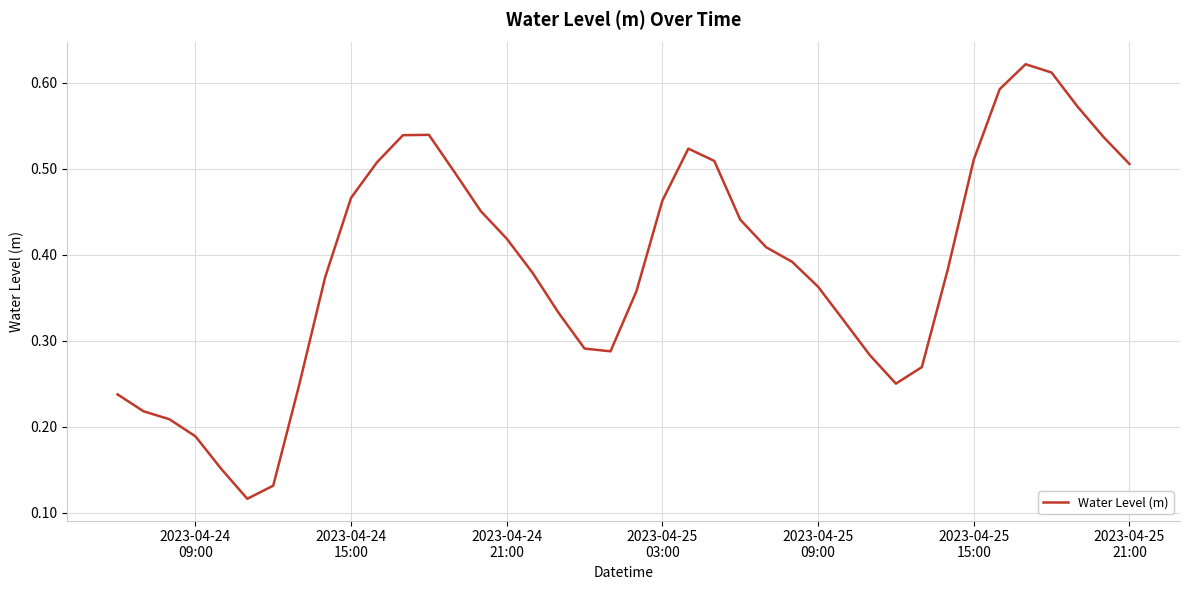

Does the chart display data point markers on the line(s)?

No